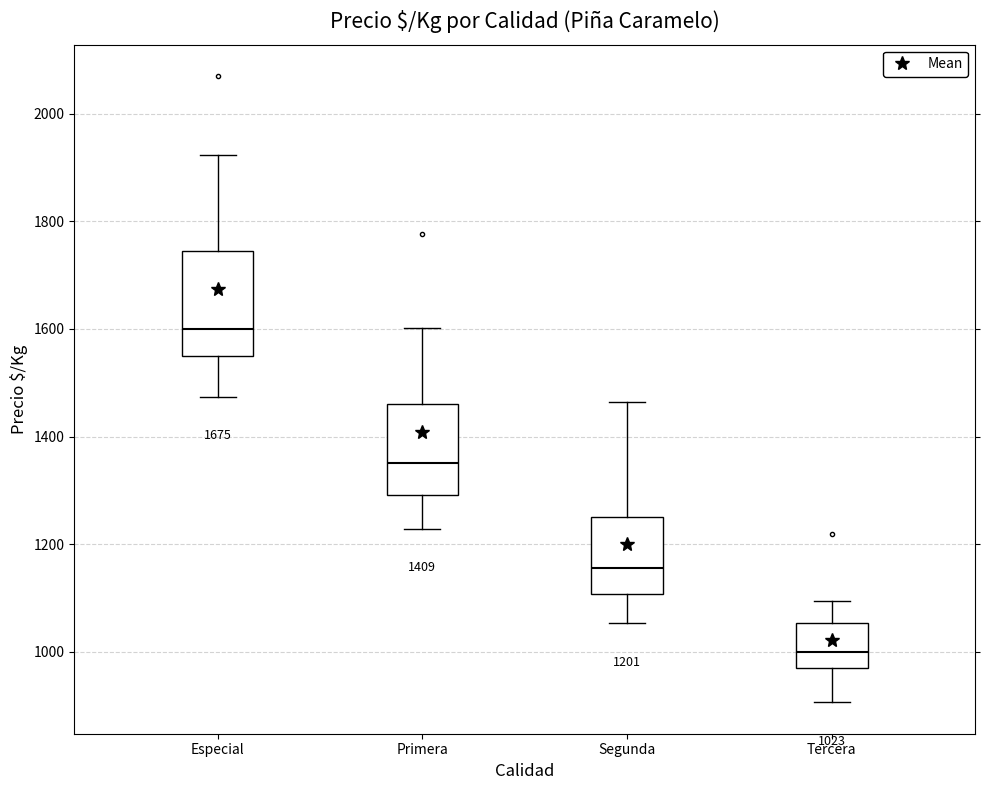

Which box's median line is the lowest?

Tercera